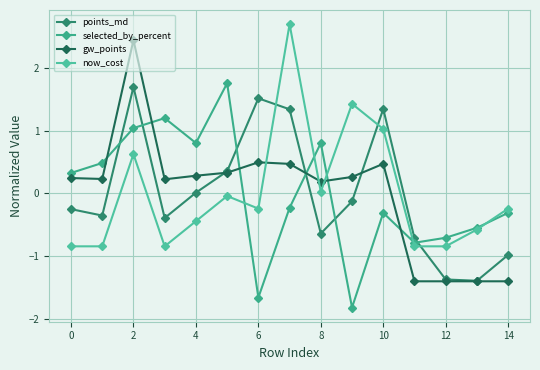

True or false: points_md has more than 0 points higher than both neighbors.

True